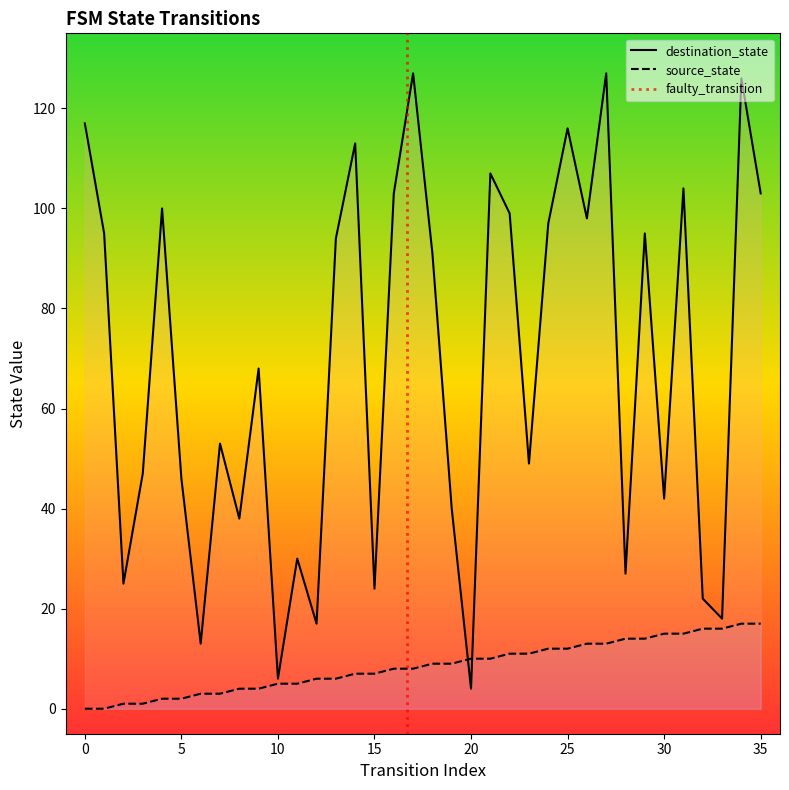

List the series in order of their peak value, highest first.

destination_state, source_state